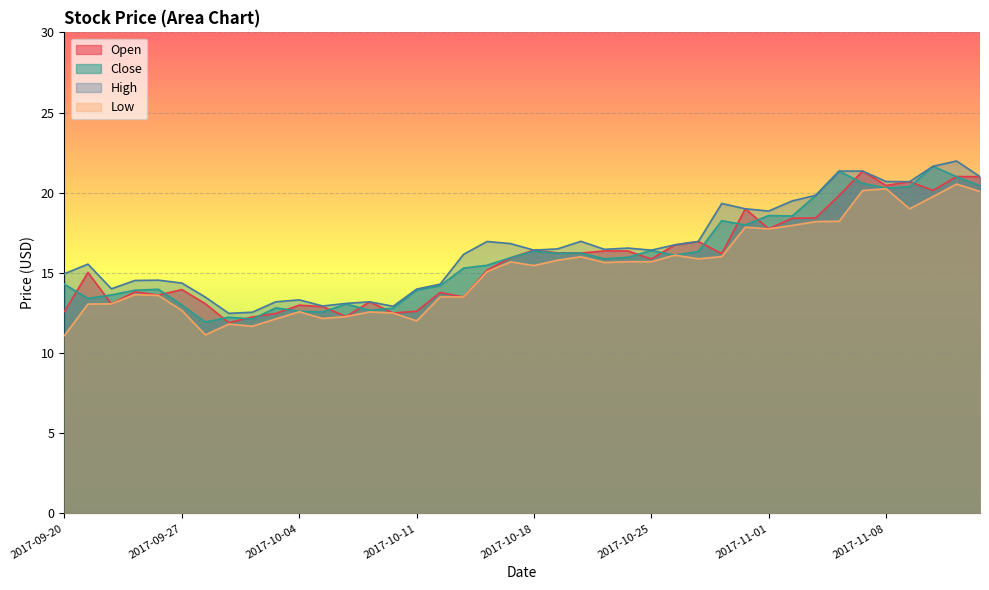

True or false: High and Close cross at least once.

False